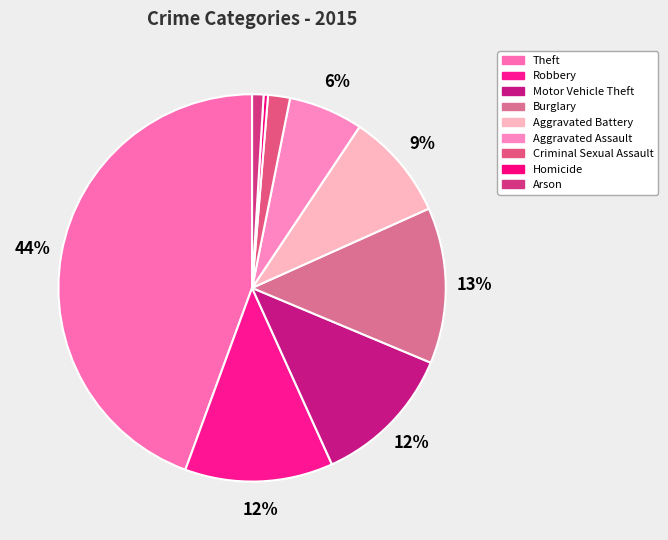

Which has a higher value, Robbery or Criminal Sexual Assault?

Robbery